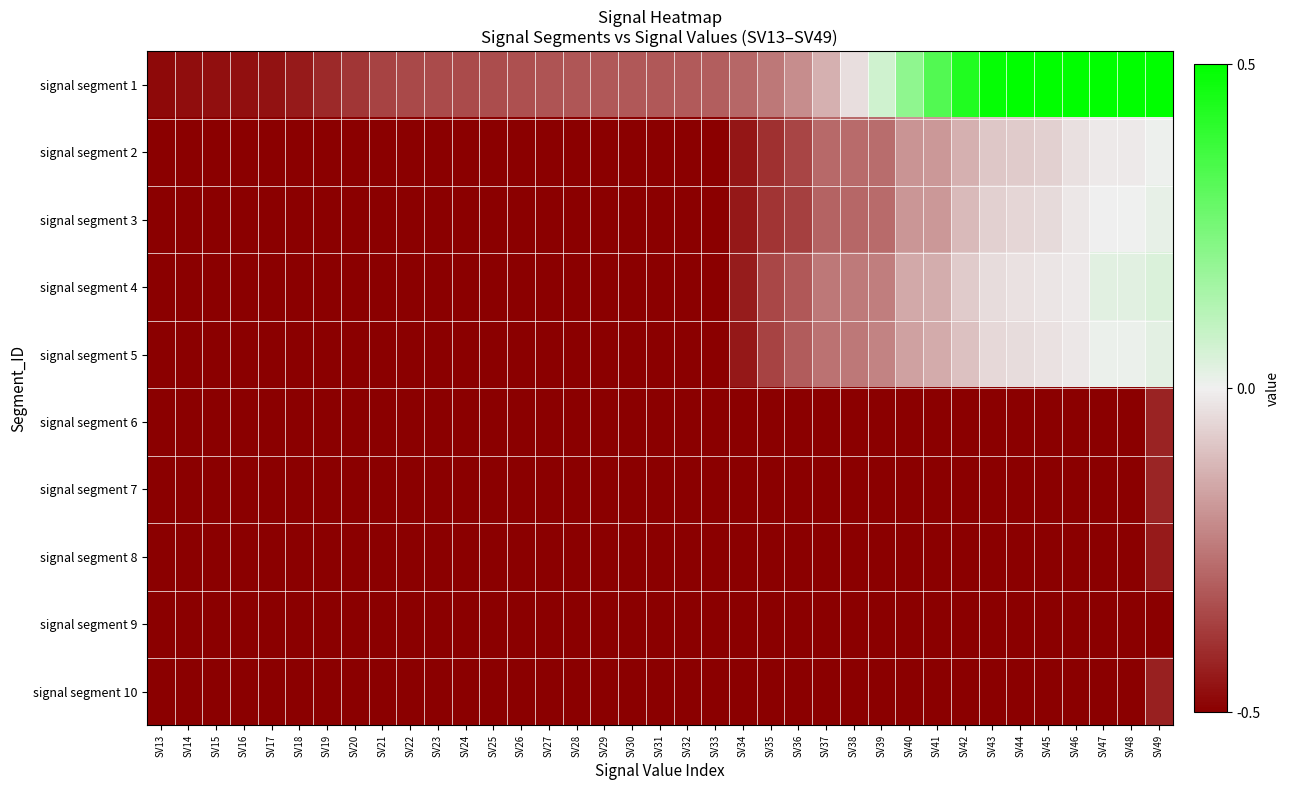

What is the total value across all series at SV49?

-1.6